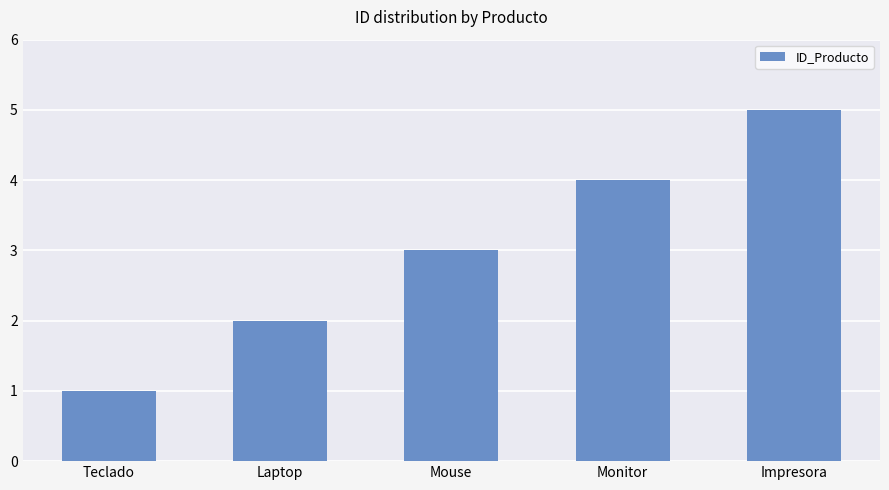

What is the greatest value displayed?

5